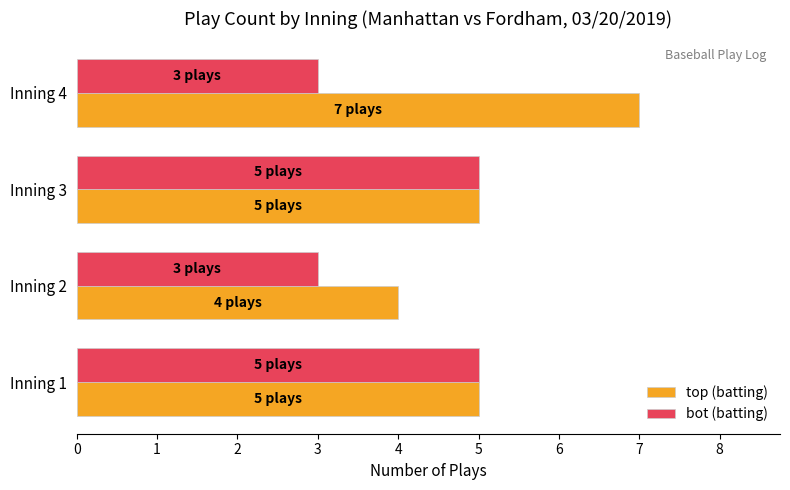

What is the average value of the top (batting) series?

5